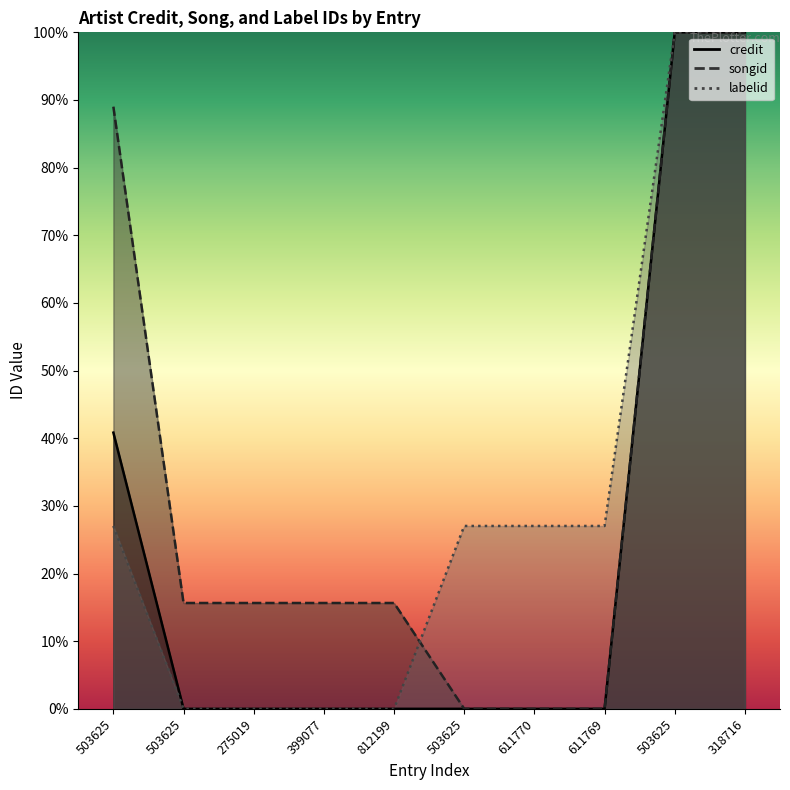

Which category has the lowest value in the credit series?

503625